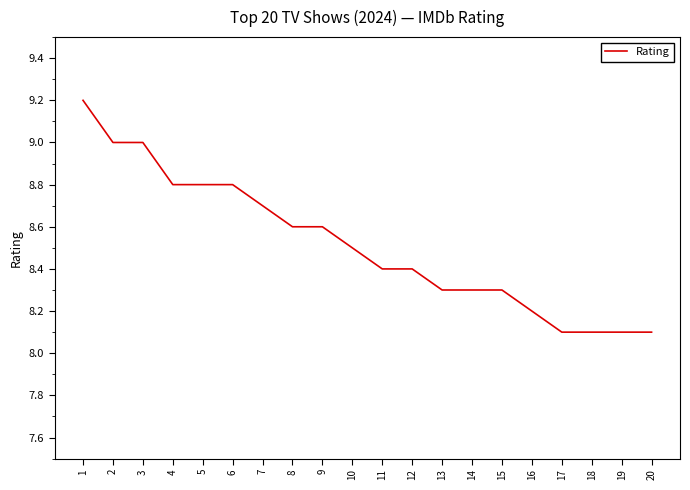

Approximately how many times larger is the value at 4 compared to 8?

1.0